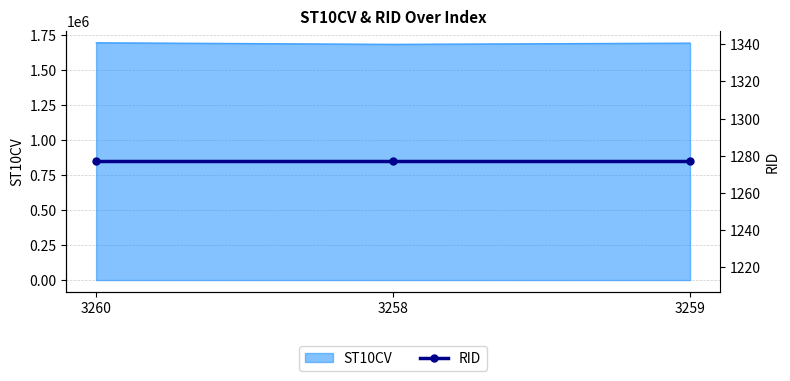

What is the ratio of the value at 3260 to the value at 3258?

1.0